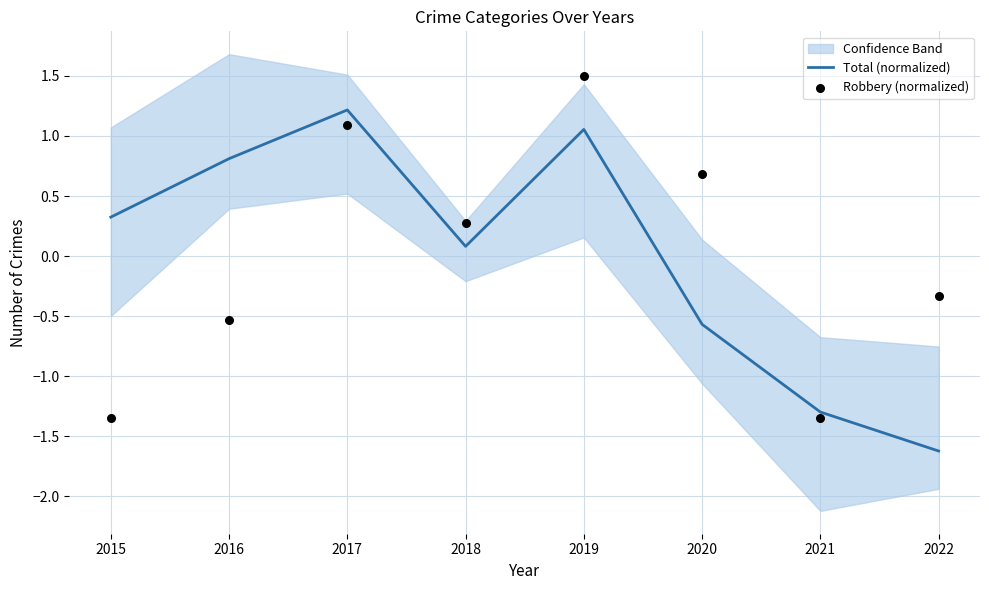

Which series has the widest spread of Y values?

Robbery (normalized)